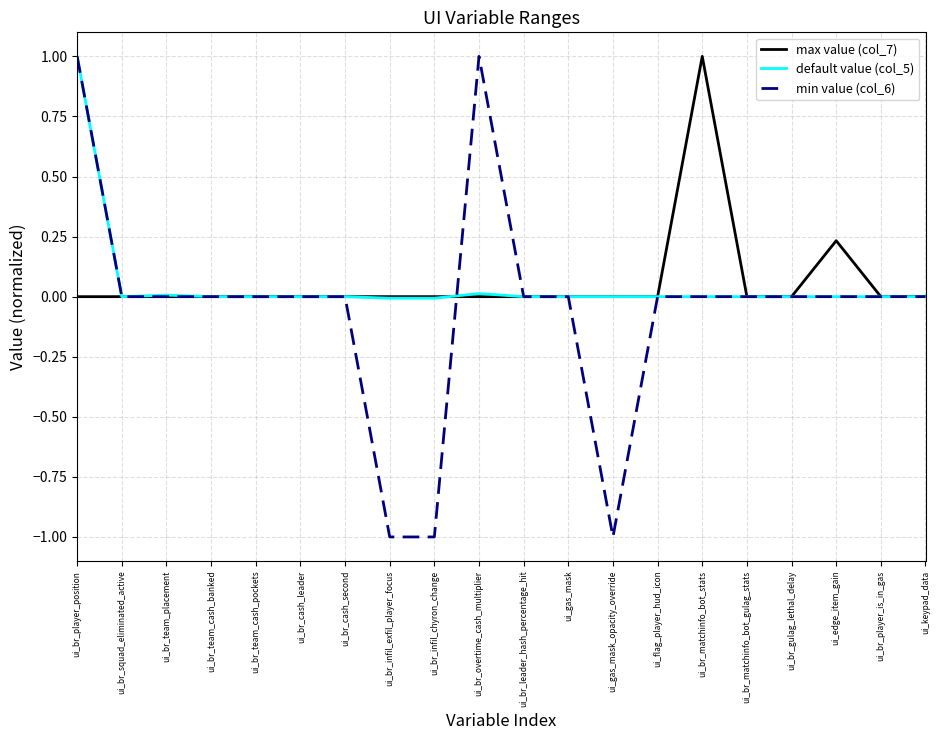

What is the approximate value of default value (col_5) at ui_br_player_position?

1.0